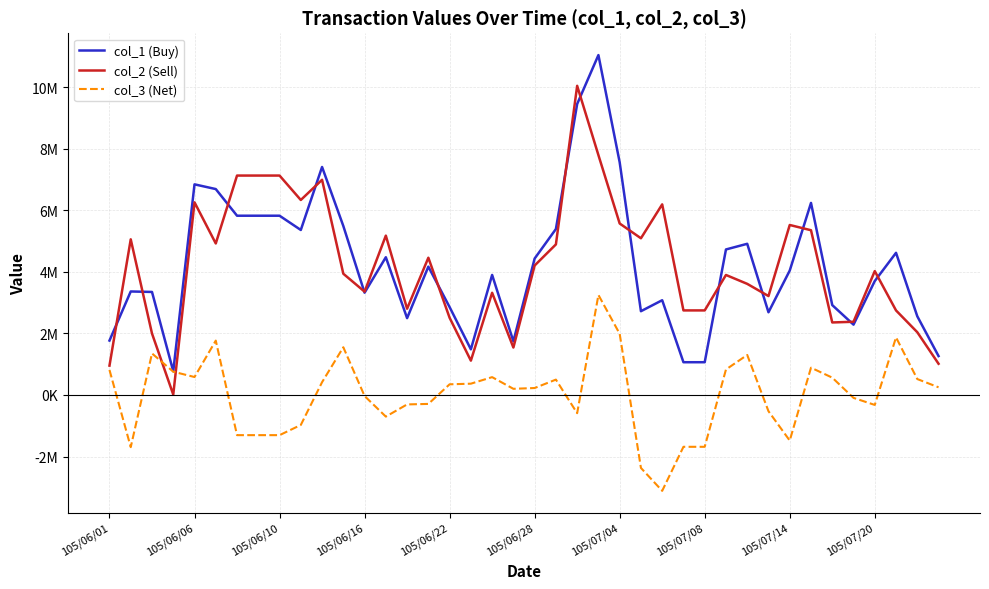

What is the maximum value shown in the chart?

11045361